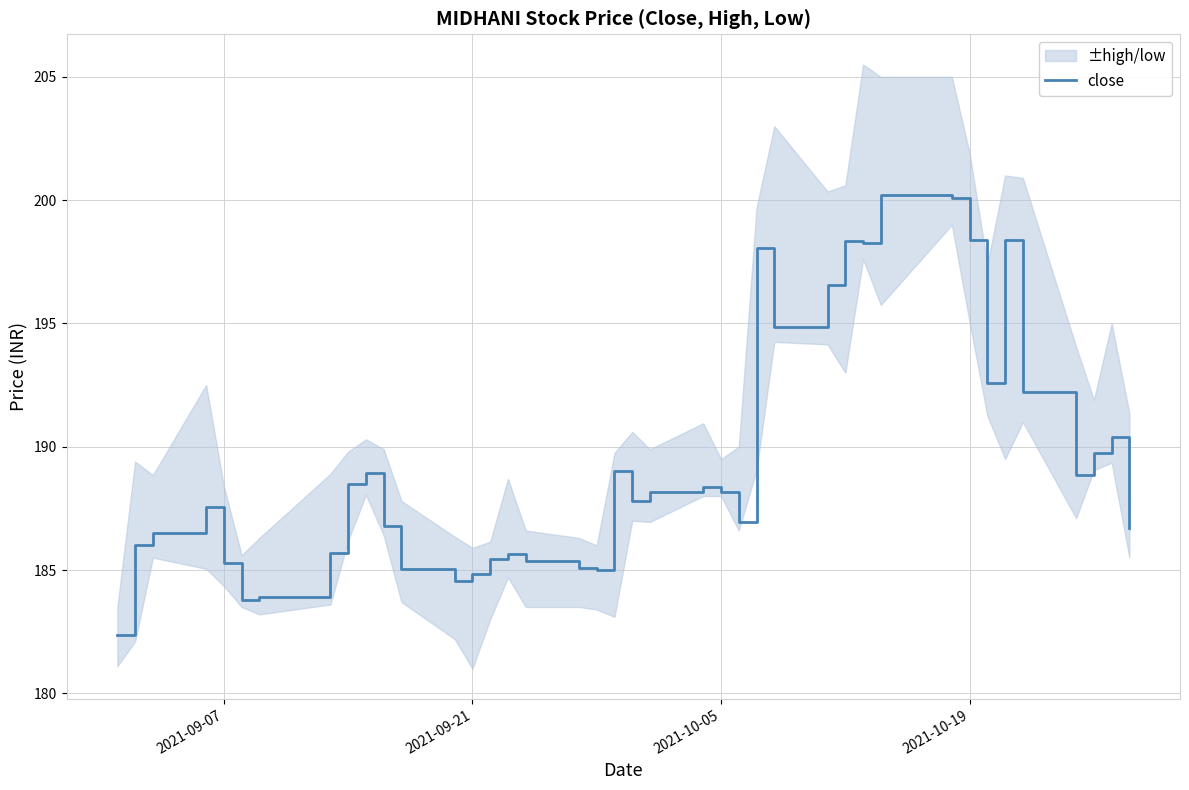

What is the highest value of the close series?

200.2